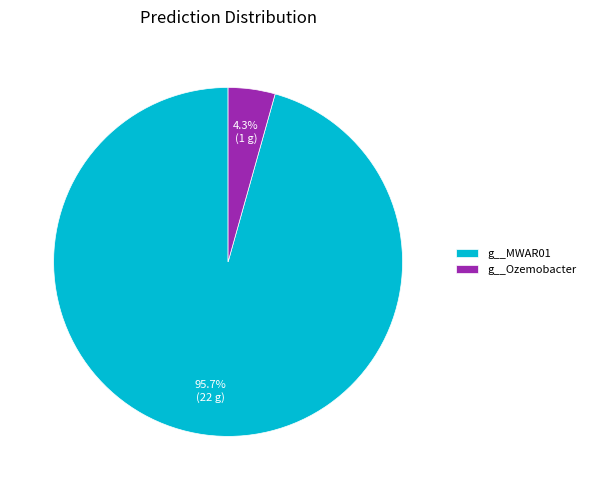

Is there any slice that represents more than half of the pie?

Yes